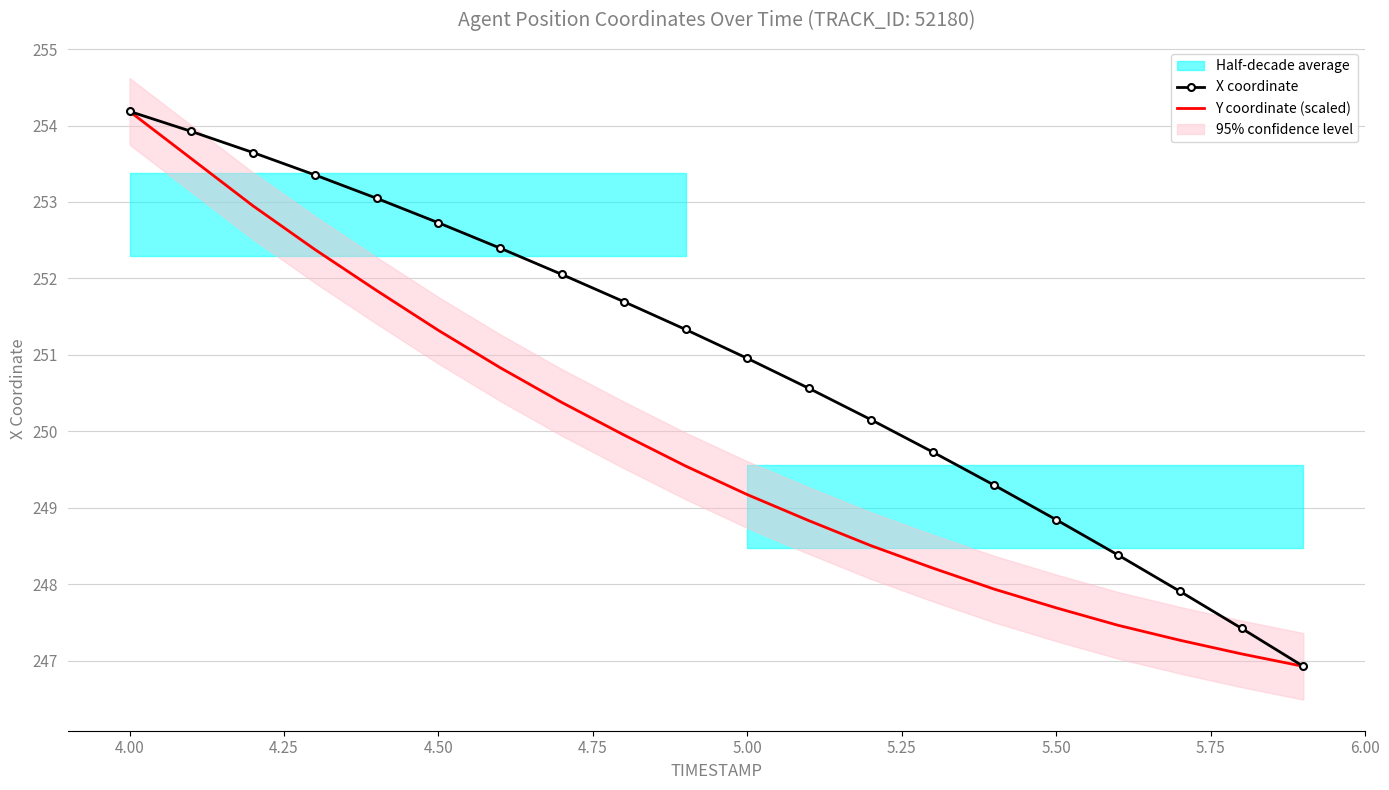

The value of X coordinate at 5.00 is 428.5. True or false?

False